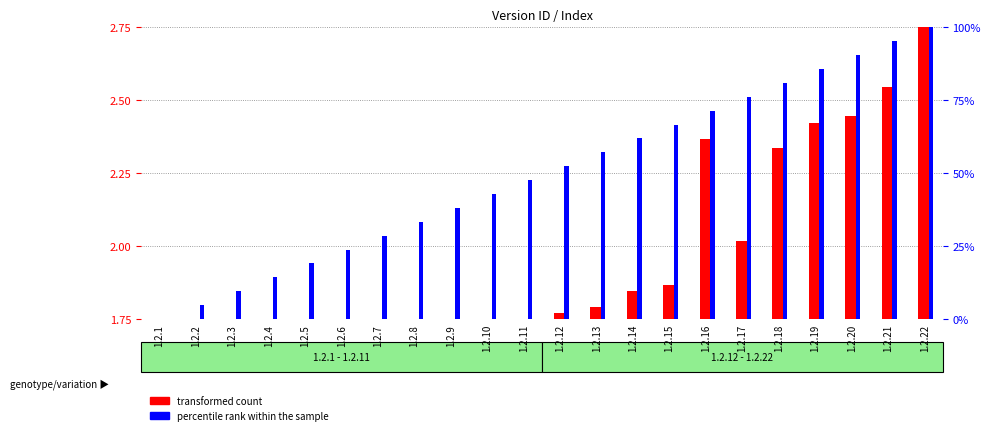

What is the difference between the maximum and minimum values in the transformed count series?

1.0